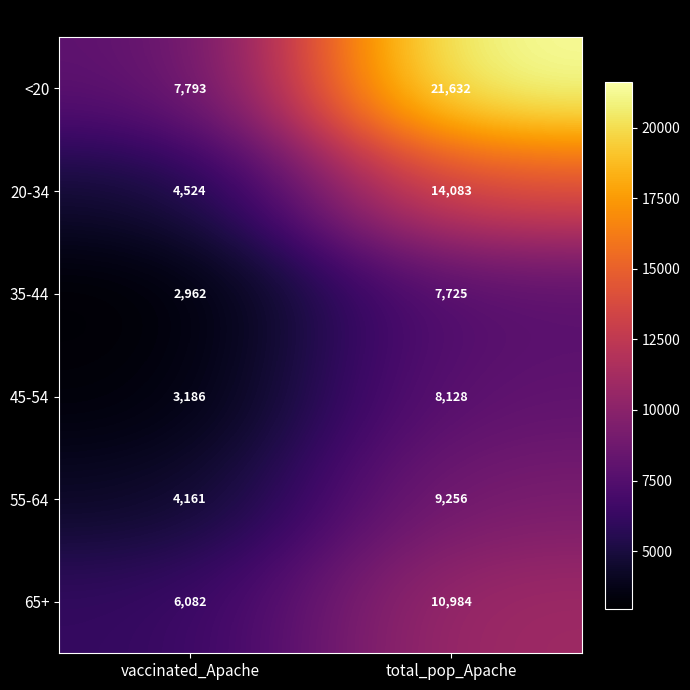

Which category has the highest value across all series?

total_pop_Apache